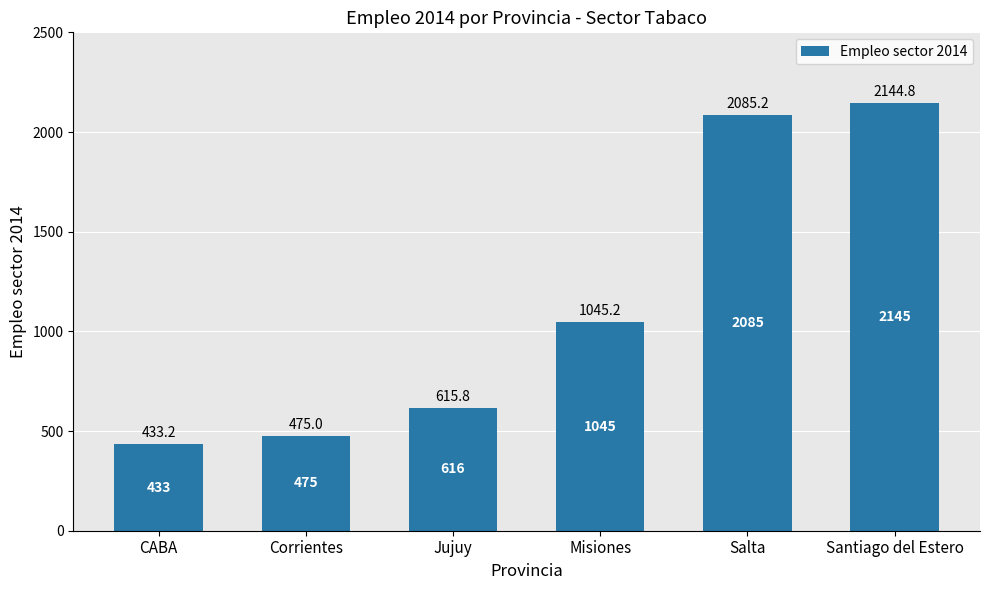

Is it true that the value at Salta is 3598.8?

False